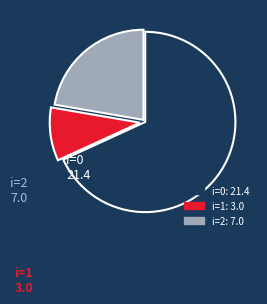

Is there any slice that represents more than half of the pie?

Yes